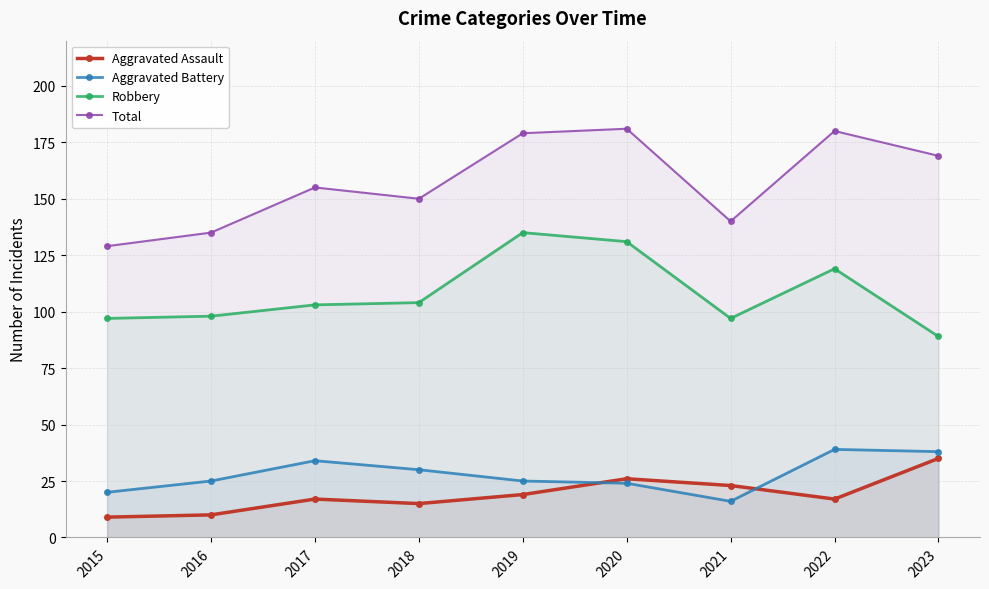

At which category does the chart reach its minimum across all series?

2015